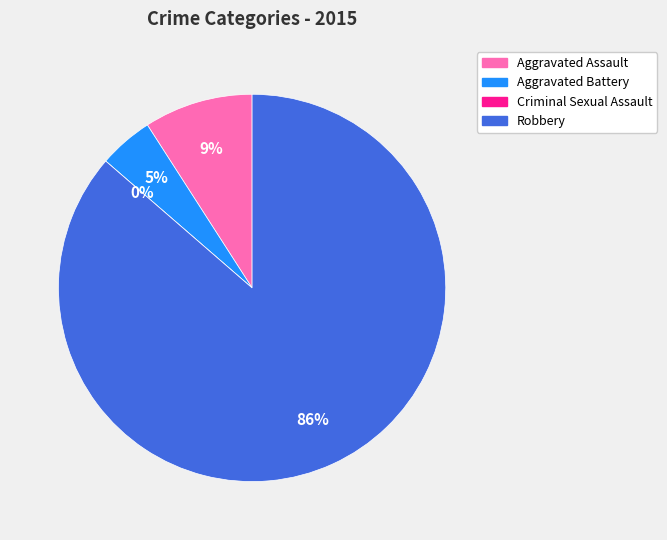

Which slice is the smallest?

Criminal Sexual Assault